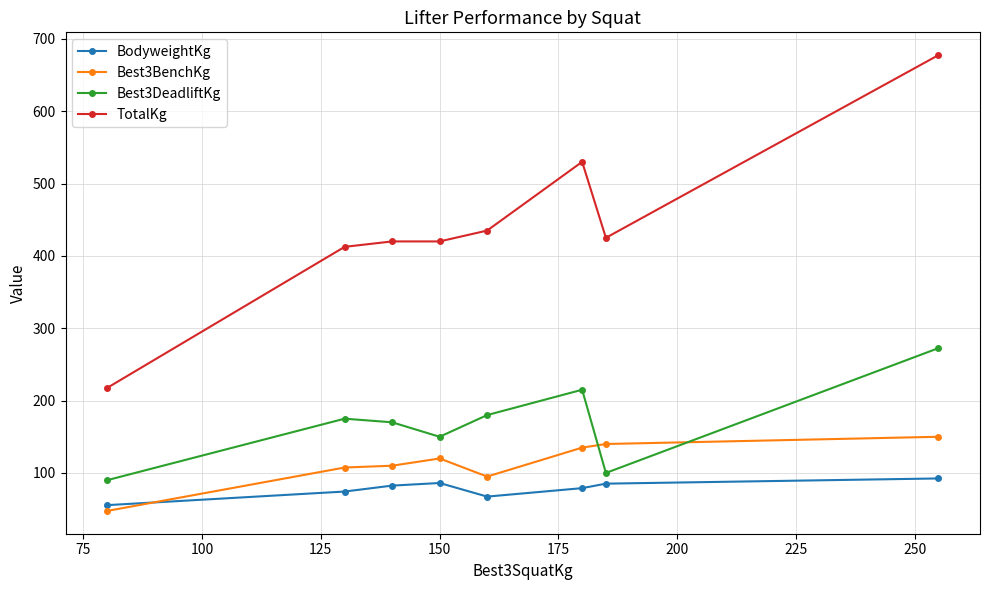

What is the maximum value shown in the chart?

677.5